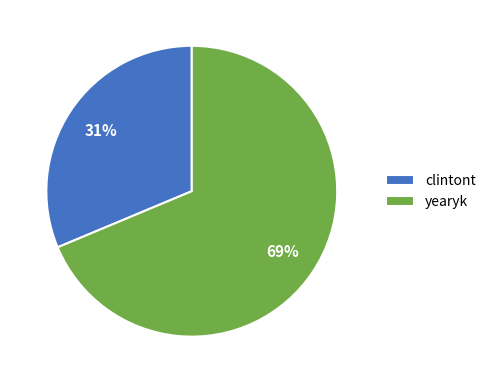

True or false: yearyk accounts for 76% of the total.

False